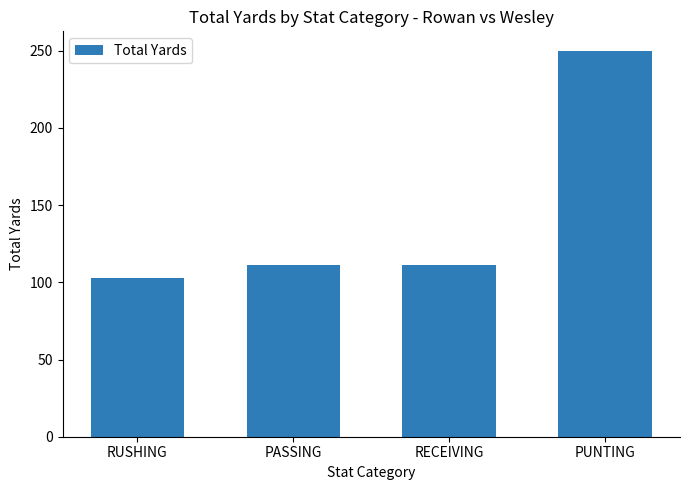

What is the maximum value shown in the chart?

250